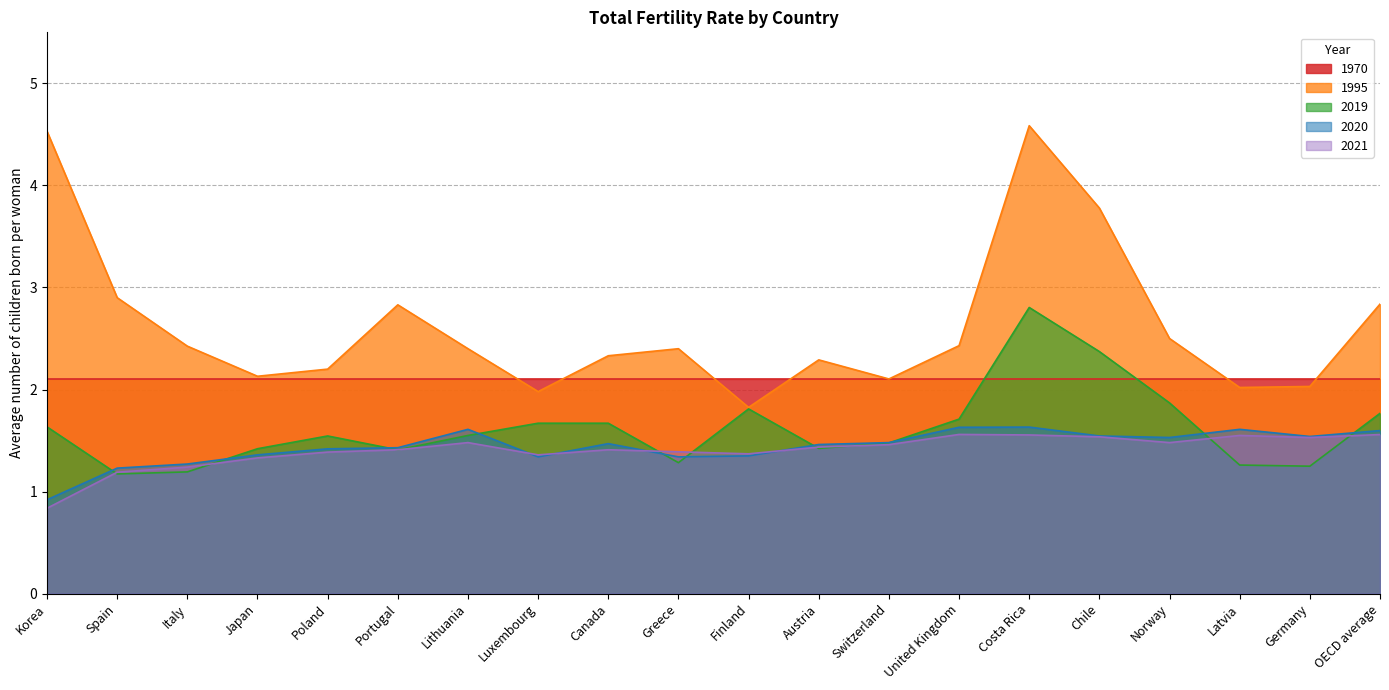

True or false: 2021 has a value of 1.5 at Norway.

True